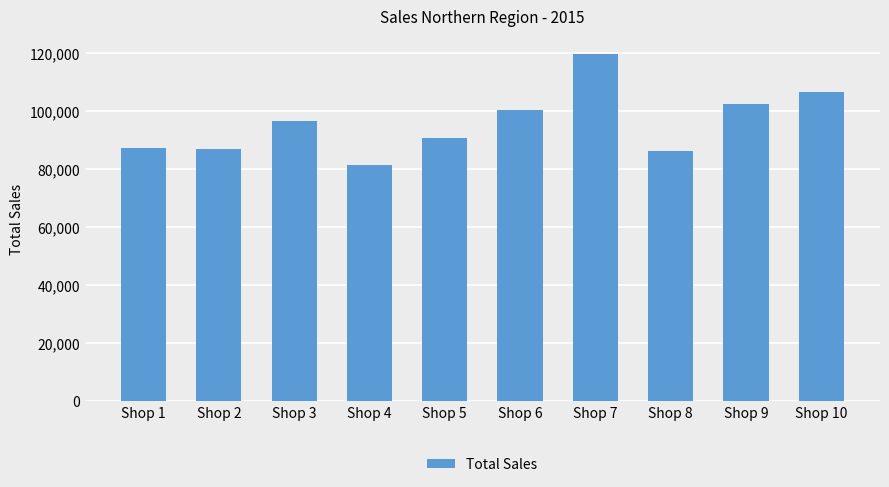

What is the value of the 1st bar from the left?

87359.0